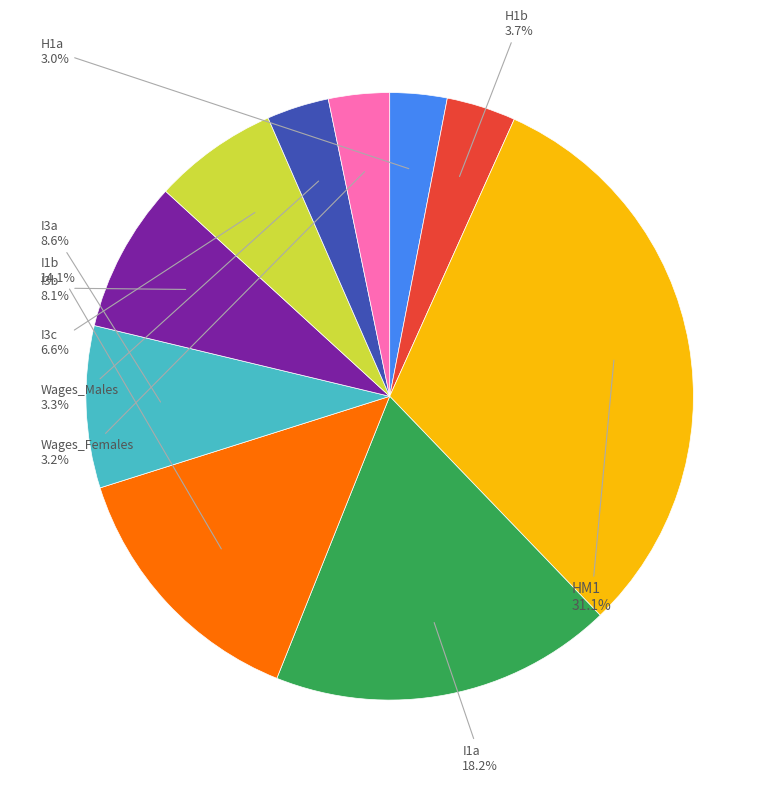

Is there any slice that represents more than half of the pie?

No